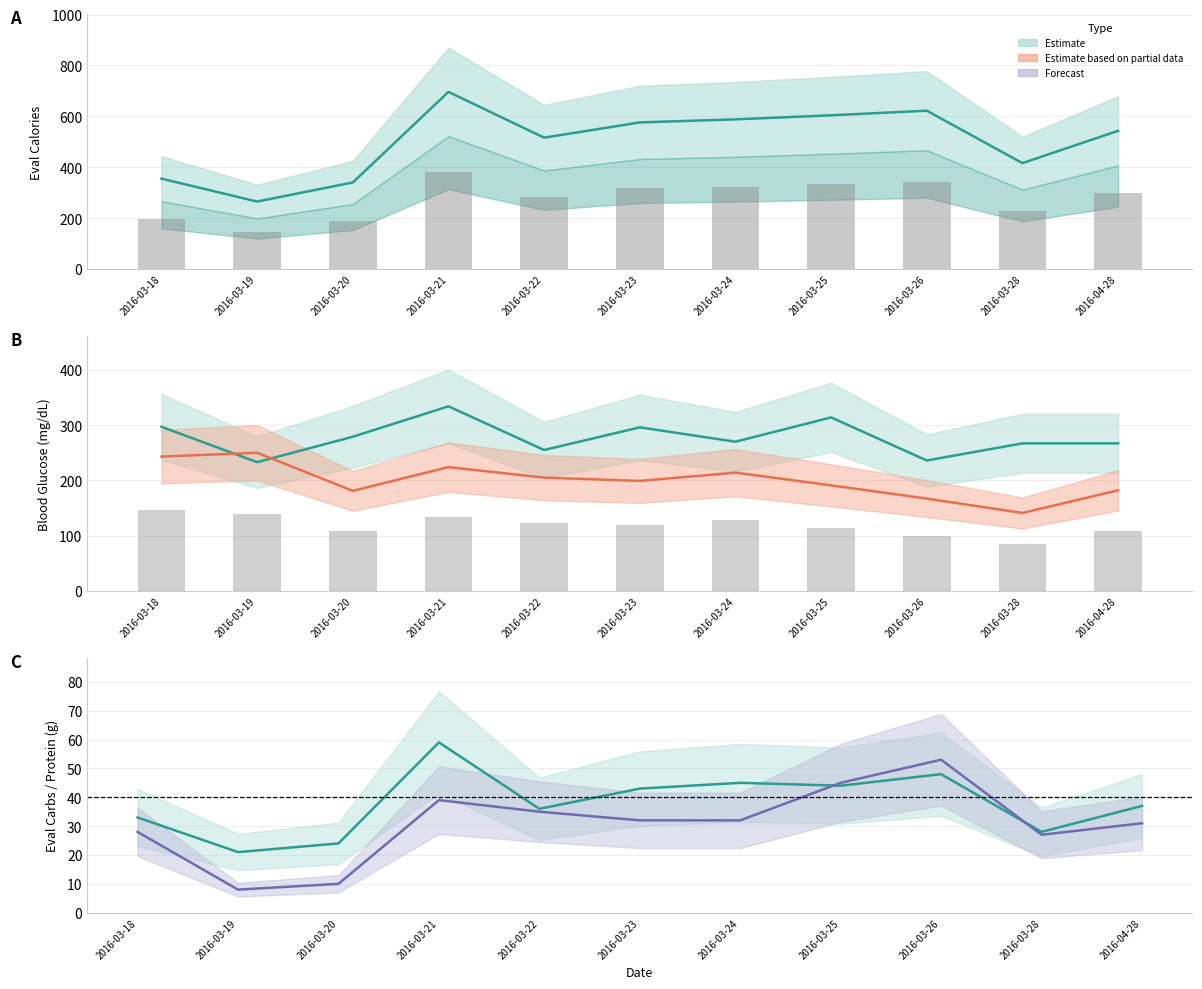

Which has a higher value, 2016-03-21 or 2016-03-23?

2016-03-21